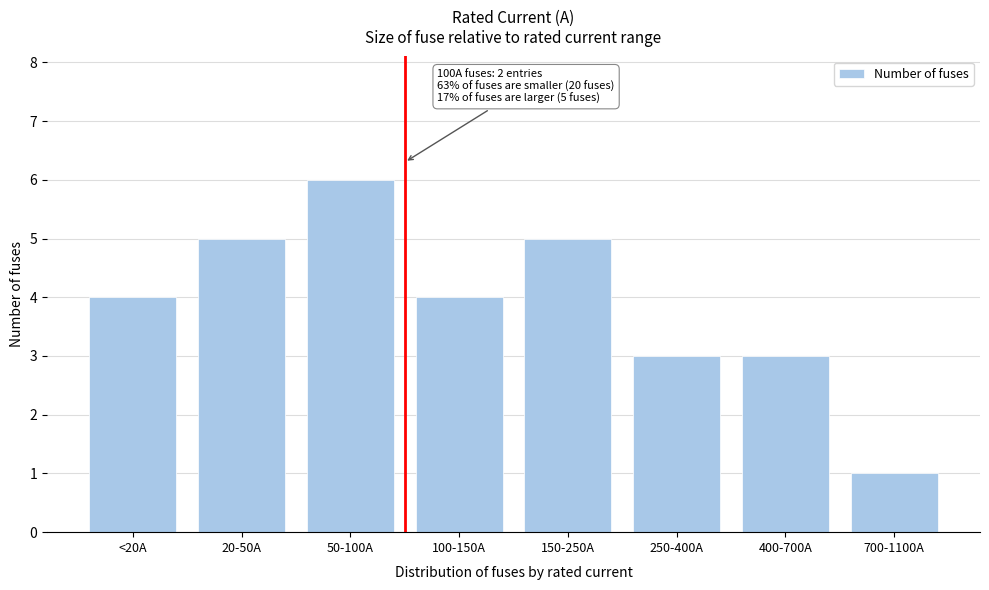

Reading left to right, extract all data points from this chart.

<20A=4	20-50A=5	50-100A=6	100-150A=4	150-250A=5	250-400A=3	400-700A=3	700-1100A=1